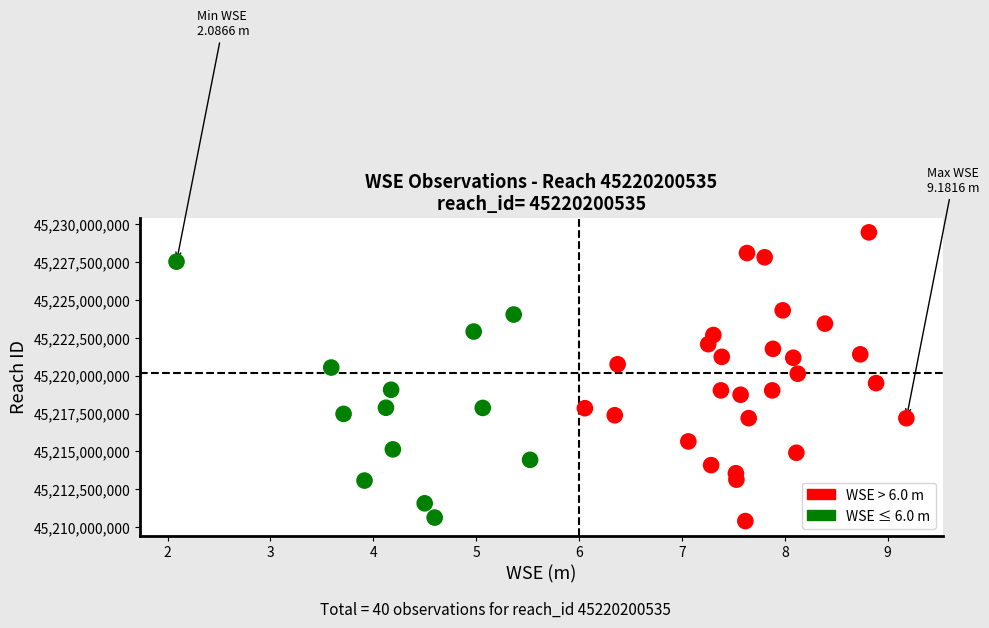

What is the range of X values (max minus min)?

7.1